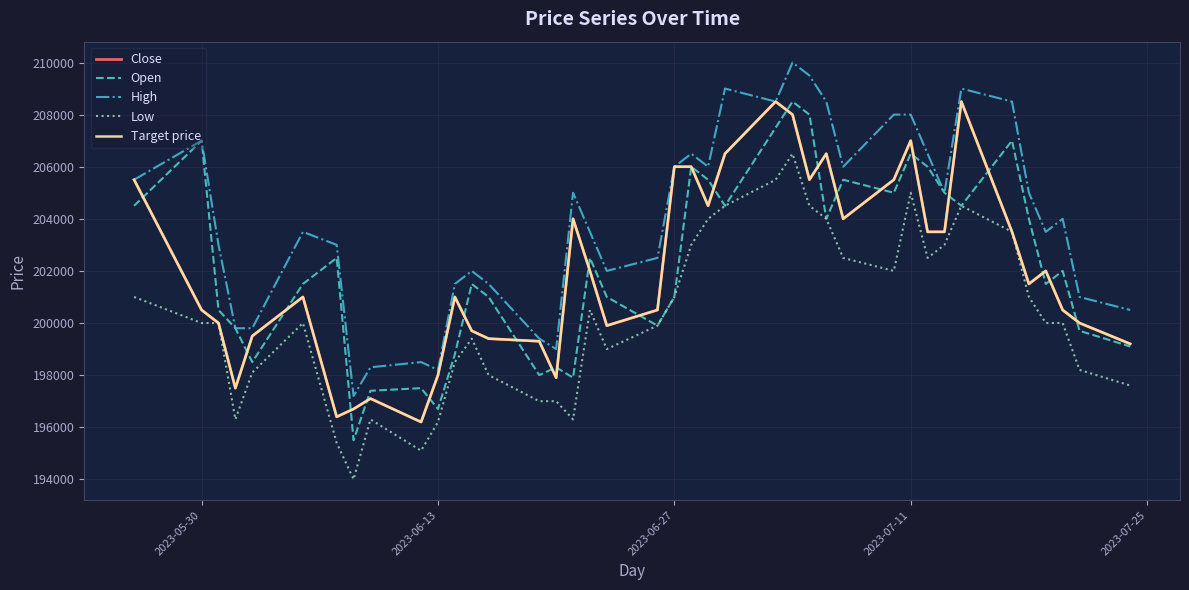

Does the chart have visible grid lines?

Yes